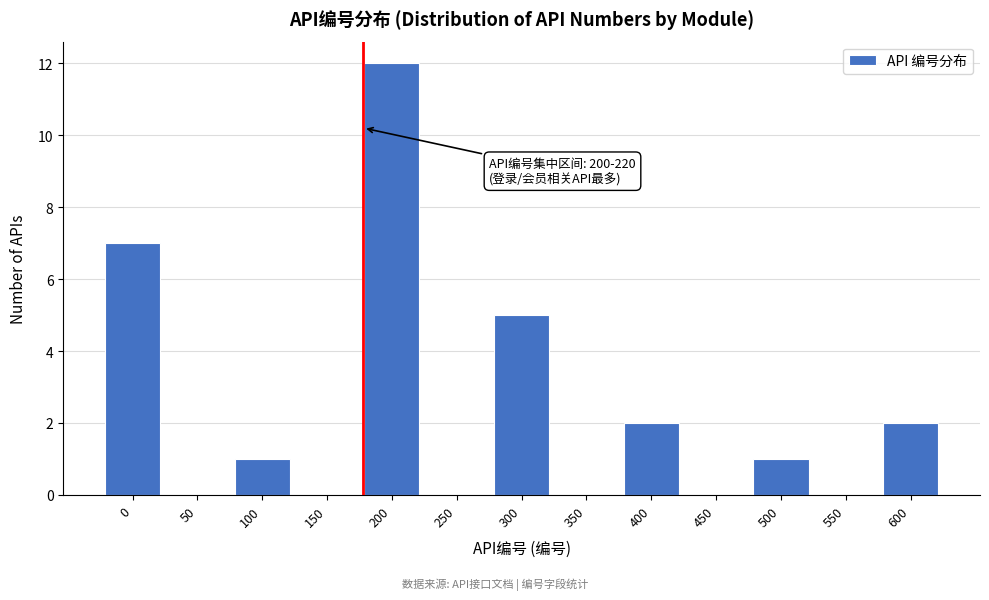

Reading left to right, extract all data points from this chart.

0=7	50=0	100=1	150=0	200=12	250=0	300=5	350=0	400=2	450=0	500=1	550=0	600=2